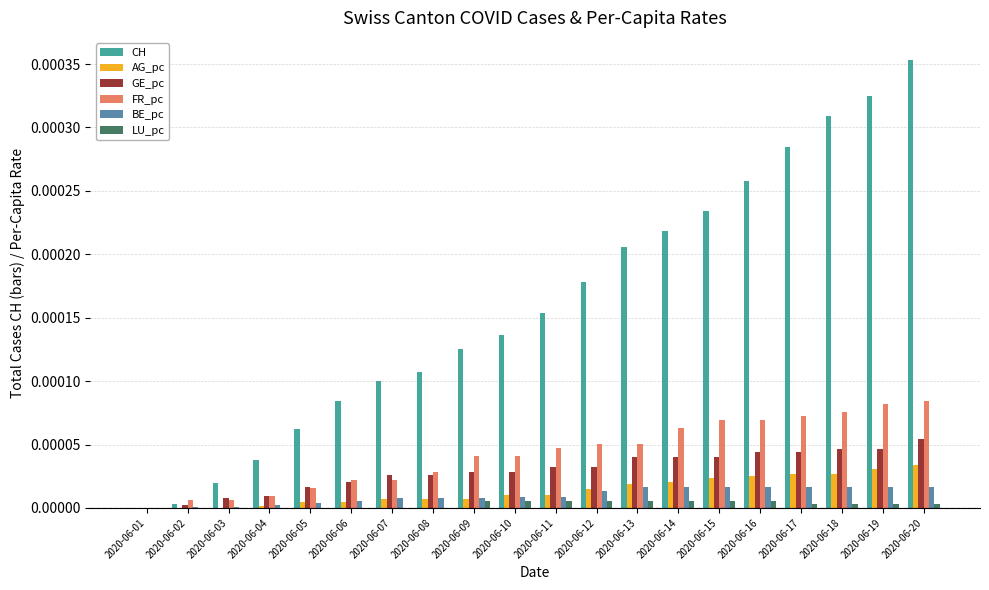

The value of GE_pc at 2020-06-20 is 0.0. True or false?

True